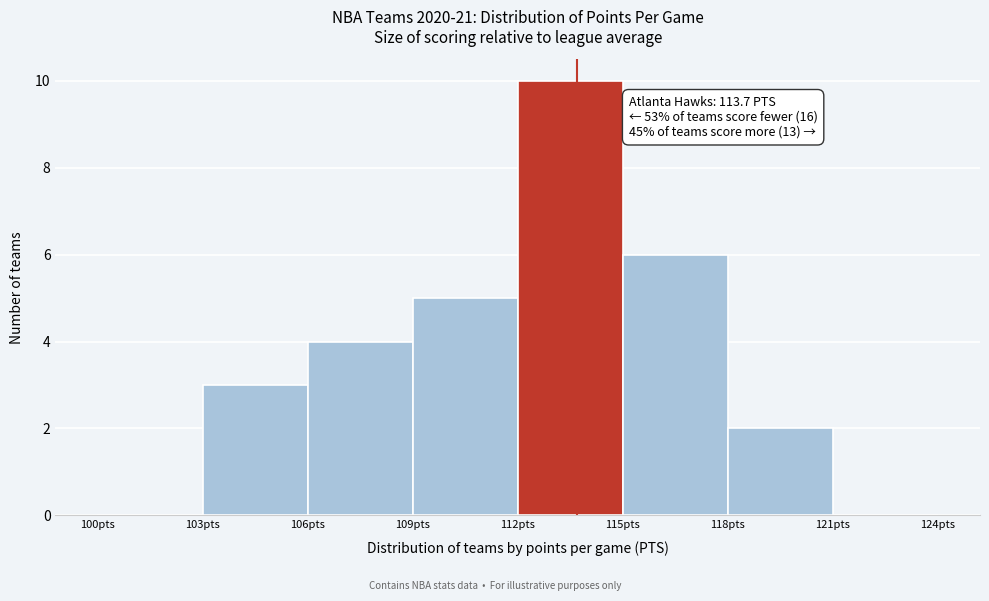

Which range on the x-axis has the tallest bar?

112 to 115